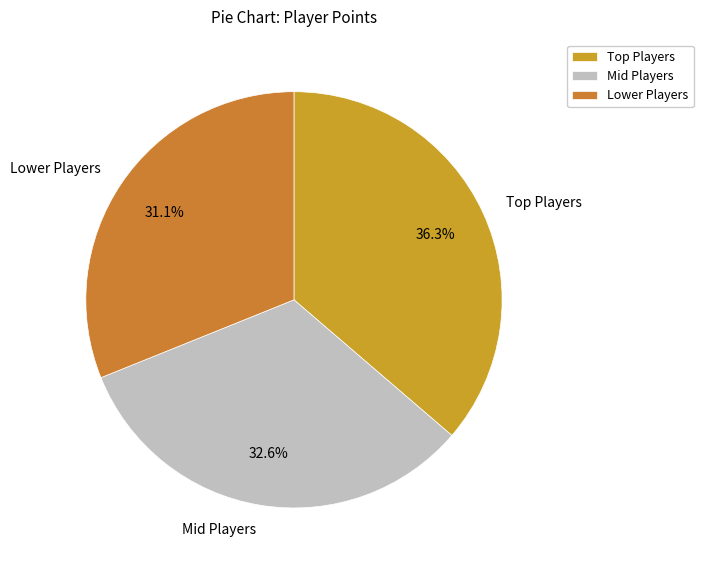

What is the total percentage of Lower Players and Mid Players?

63.7%